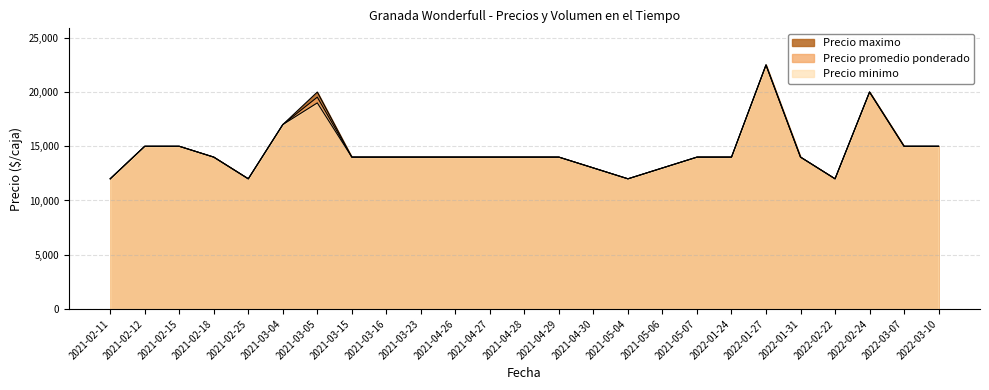

What is the average value of the Precio promedio ponderado series?

14681